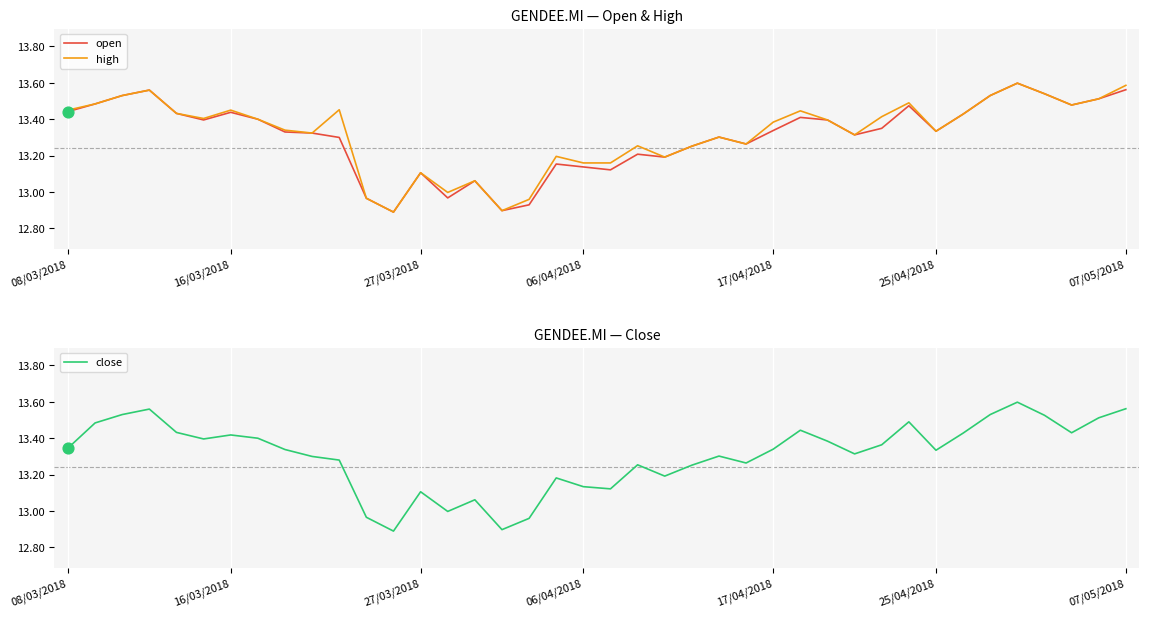

At how many categories does at least one series exceed 13?

35